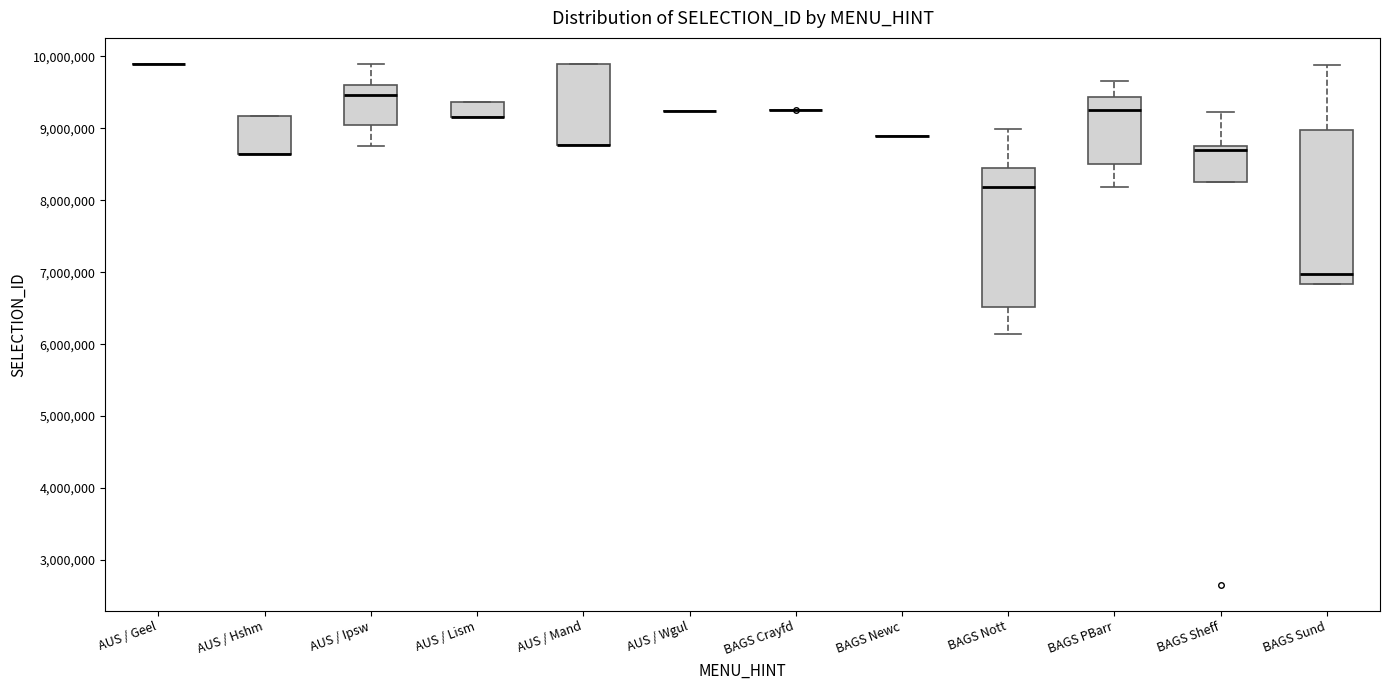

Reading left to right, read every box against the y-axis: the position of its median line, the range the box covers, and the ends of its whiskers. The values are not printed on the chart, so give them approximately, as read against the axis.

AUS / Geel: box collapsed to a line at 9900000, whiskers 9900000 to 9900000
AUS / Hshm: median 8600000 (drawn on the box's lower edge), box 8600000 to 9200000, whiskers 8600000 to 9200000
AUS / Ipsw: median 9500000, box 9000000 to 9600000, whiskers 8800000 to 9900000
AUS / Lism: median 9100000 (drawn on the box's lower edge), box 9100000 to 9400000, whiskers 9100000 to 9400000
AUS / Mand: median 8800000 (drawn on the box's lower edge), box 8800000 to 9900000, whiskers 8800000 to 9900000
AUS / Wgul: box collapsed to a line at 9200000, whiskers 9200000 to 9200000
BAGS Crayfd: box collapsed to a line at 9300000, whiskers 9300000 to 9300000
BAGS Newc: box collapsed to a line at 8900000, whiskers 8900000 to 8900000
BAGS Nott: median 8200000, box 6500000 to 8400000, whiskers 6100000 to 9000000
BAGS PBarr: median 9300000, box 8500000 to 9400000, whiskers 8200000 to 9600000
BAGS Sheff: median 8700000 (just below the box's upper edge), box 8300000 to 8700000, whiskers 8300000 to 9200000
BAGS Sund: median 7000000, box 6800000 to 9000000, whiskers 6800000 to 9900000